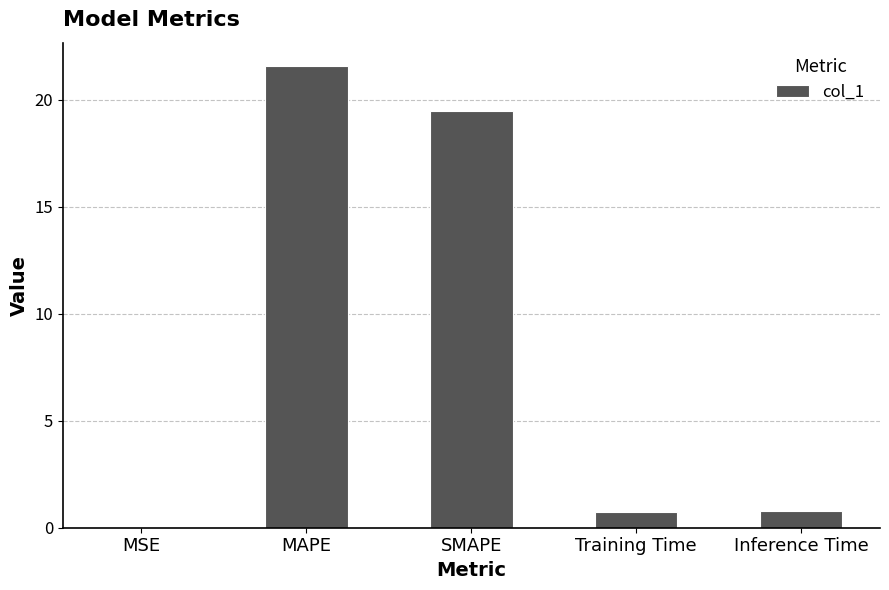

Which label corresponds to the largest value in the chart?

MAPE